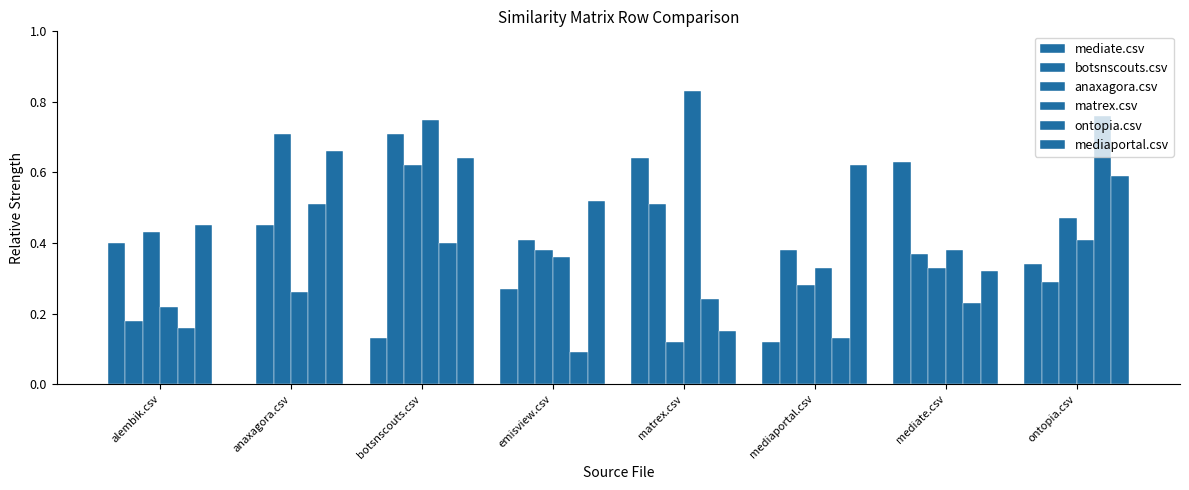

Are the bars horizontal?

No